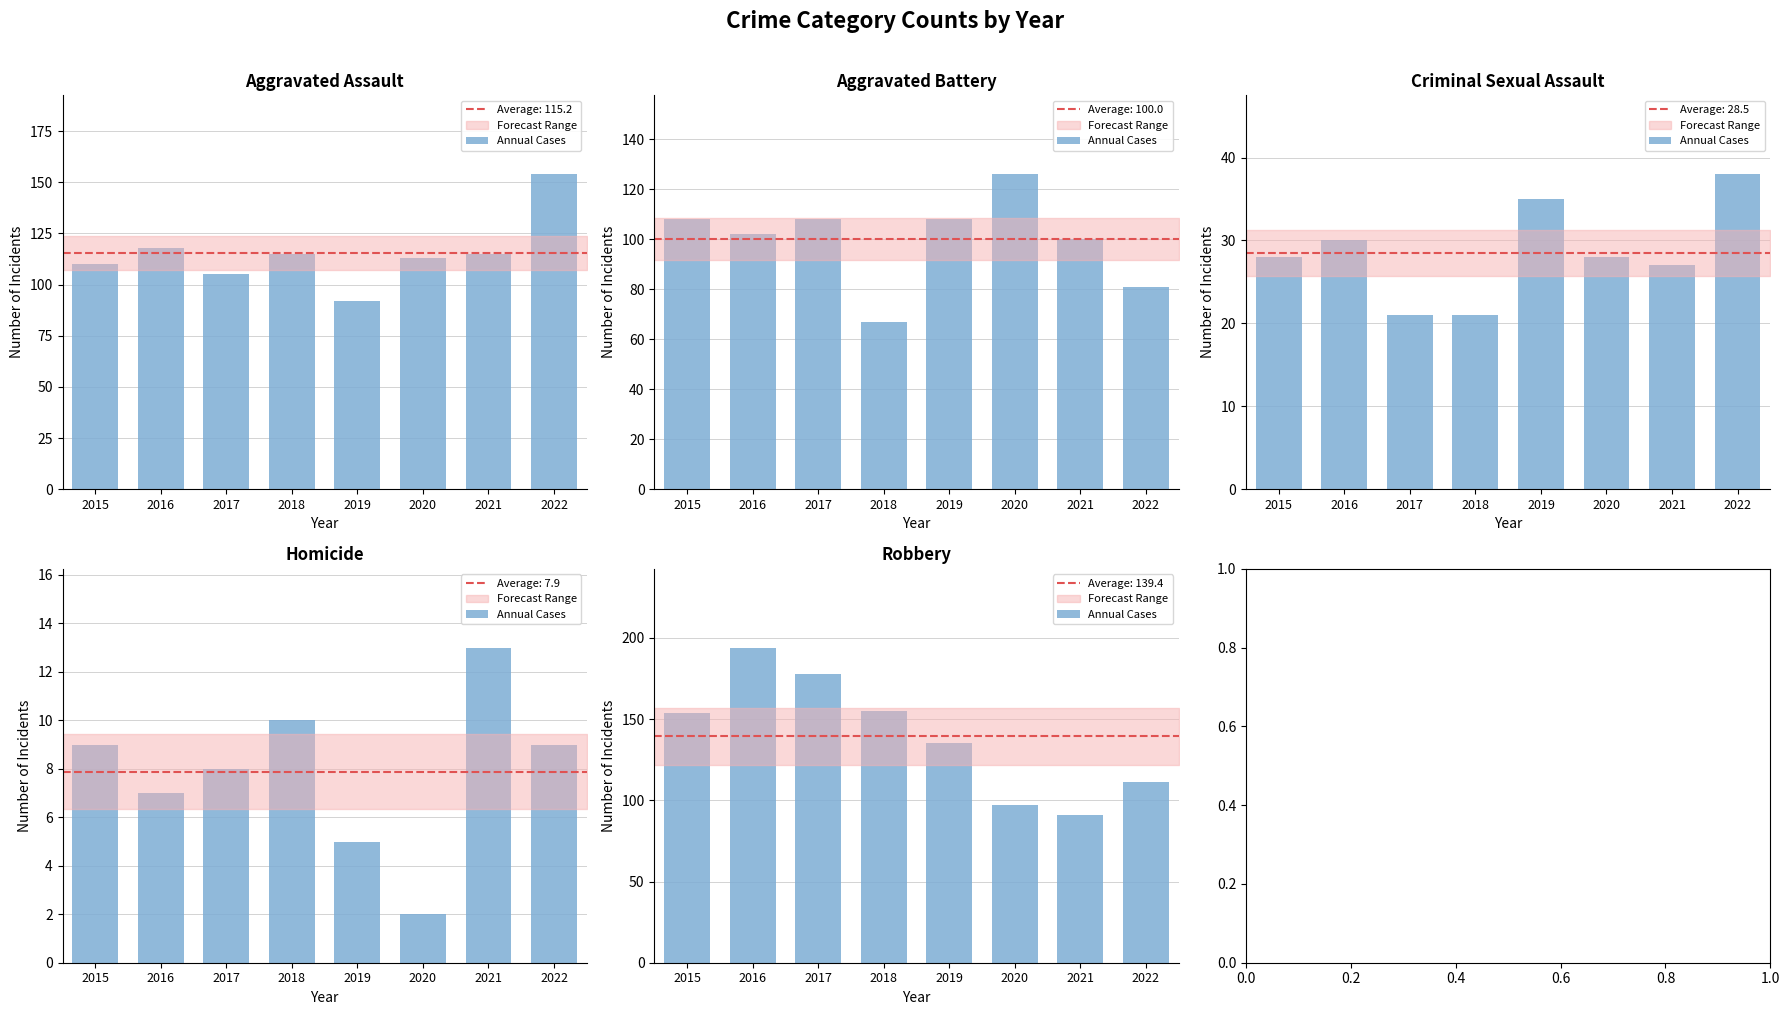

Between 2016 and 2017, which is larger?

2016